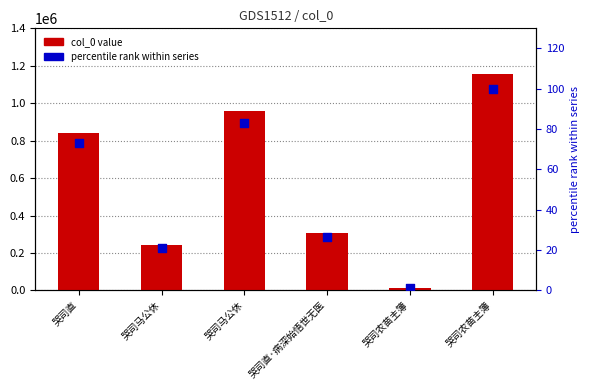

What are all the series names shown in the legend?

col_0 value, percentile rank within series